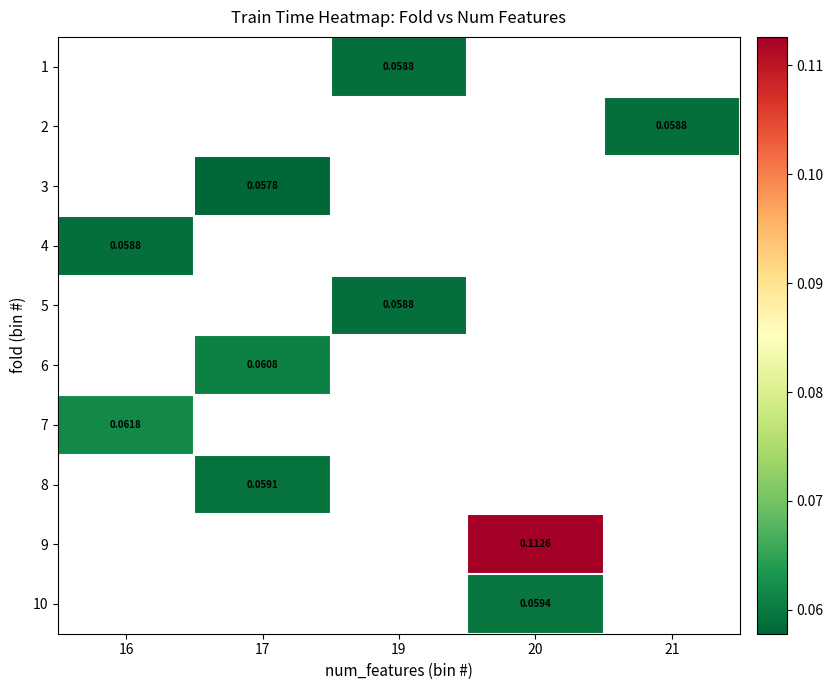

Is it true that 5 equals 0.1 at 19?

True